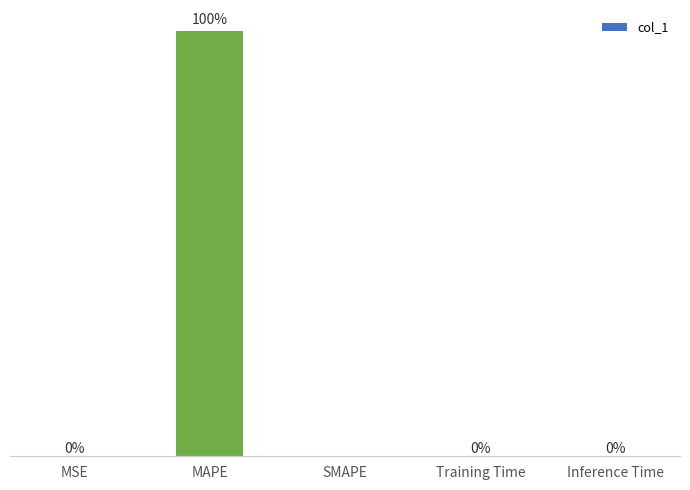

Which has a higher value, SMAPE or Inference Time?

Inference Time